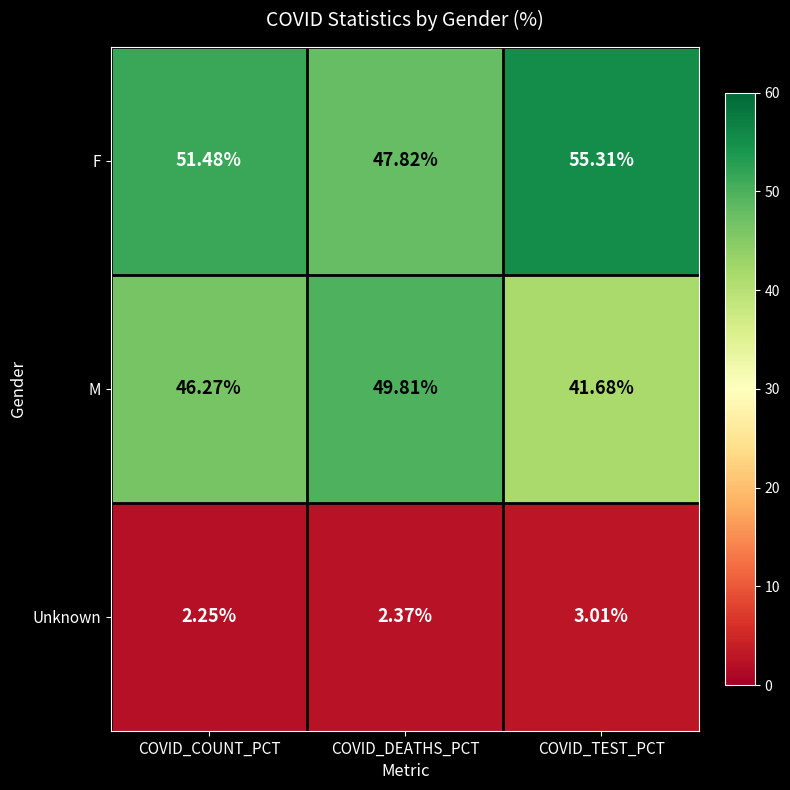

At which label is Unknown closest to 2?

COVID_COUNT_PCT